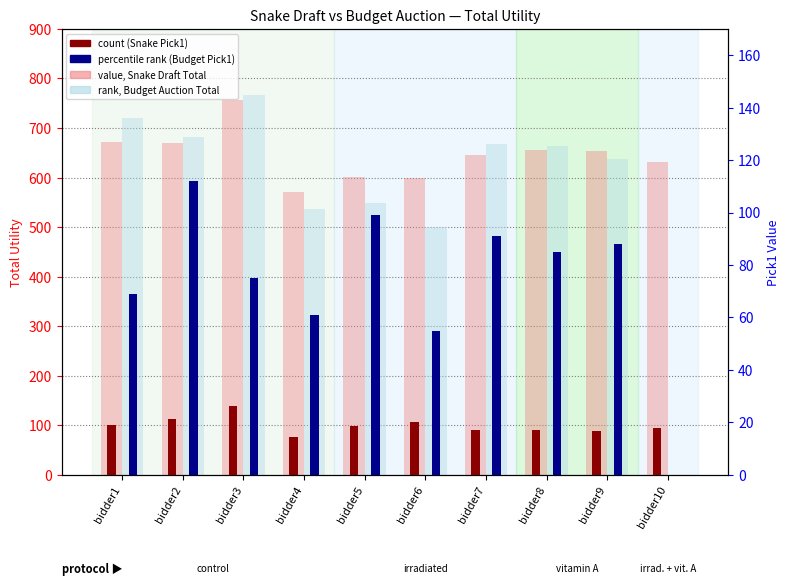

What is the spread (max minus min) of values at bidder10?

632